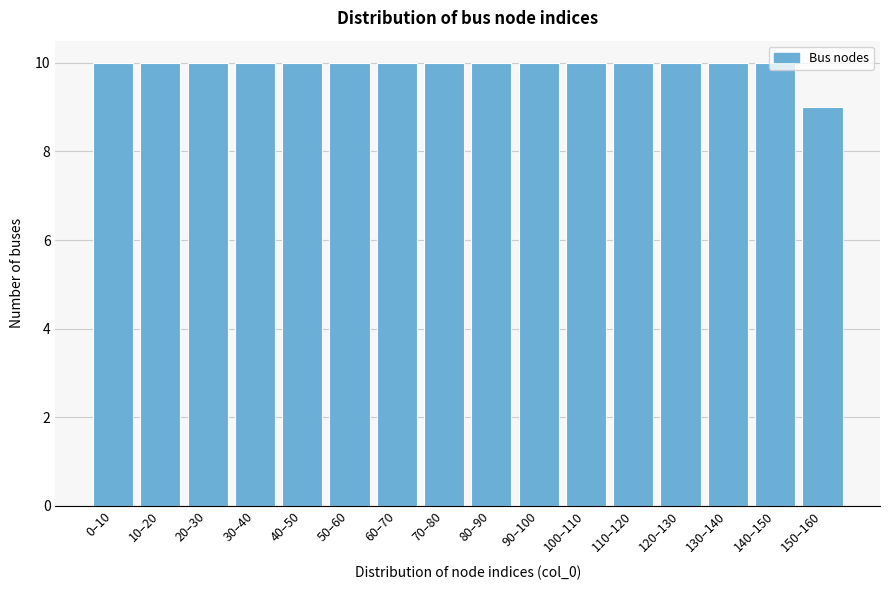

What is the ratio of the value at 20–30 to the value at 60–70?

1.0